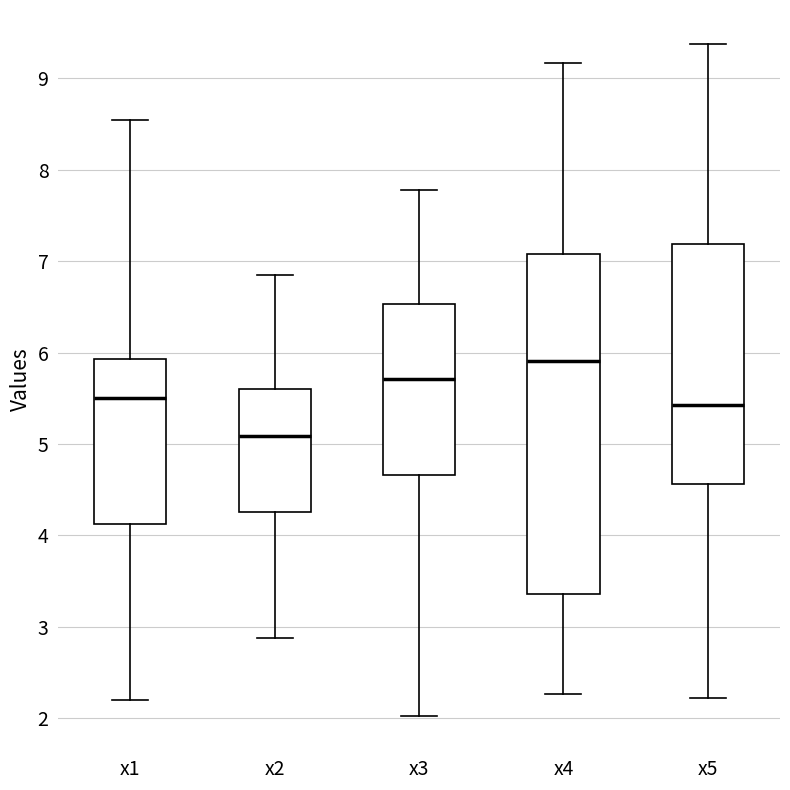

Which box's median line is the lowest?

x2